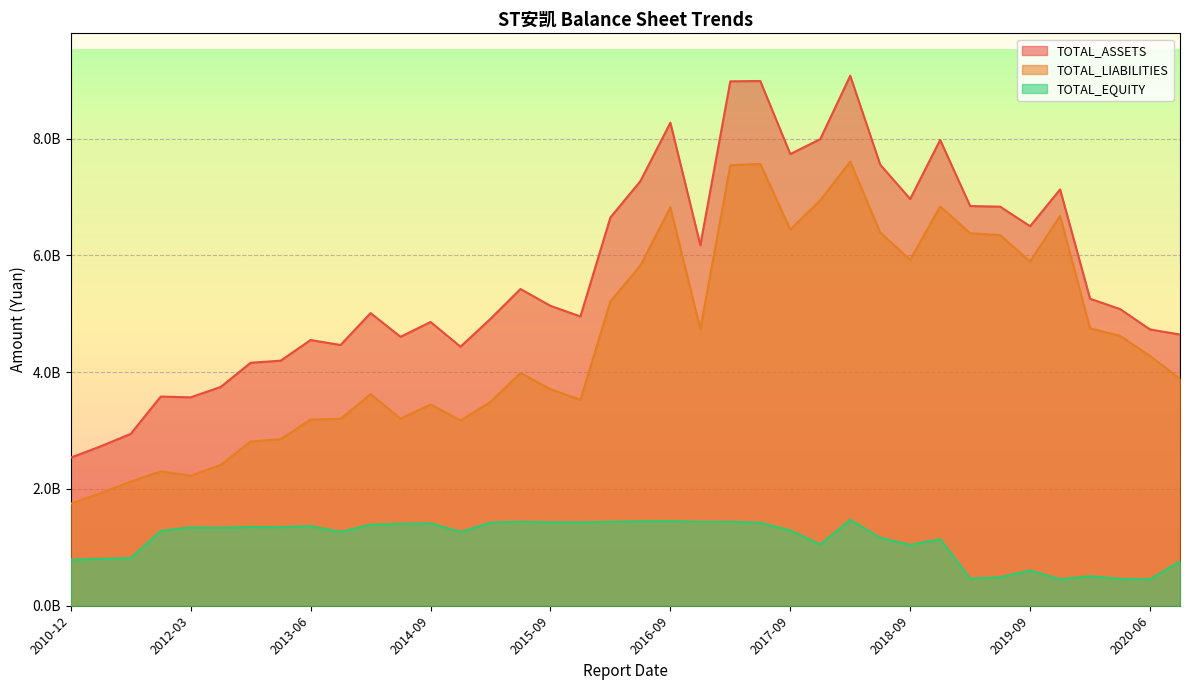

At which label does TOTAL_ASSETS first exceed 5136858410?

2015-06